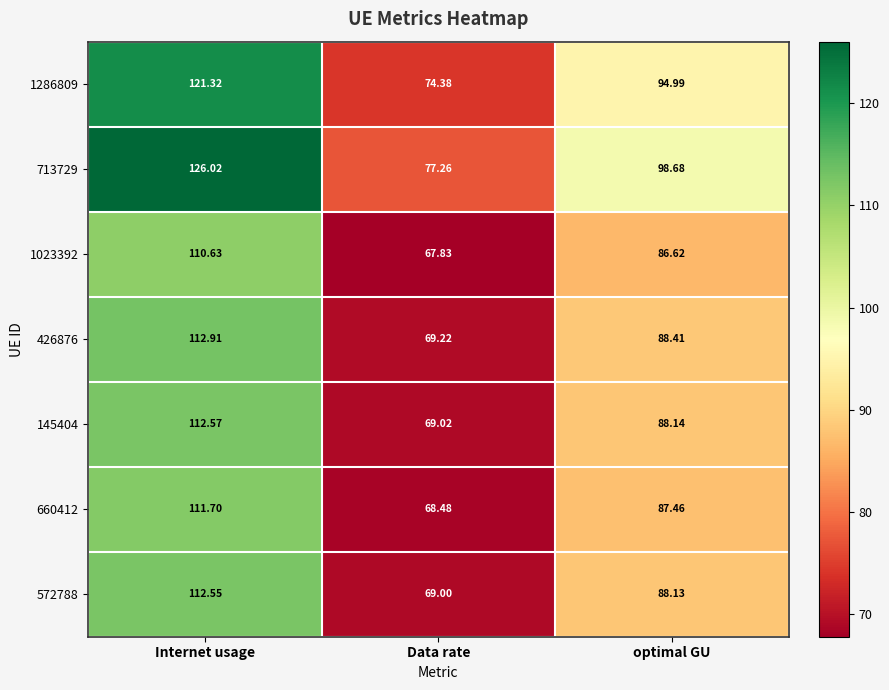

At which label does 1286809 first exceed 94?

Internet usage